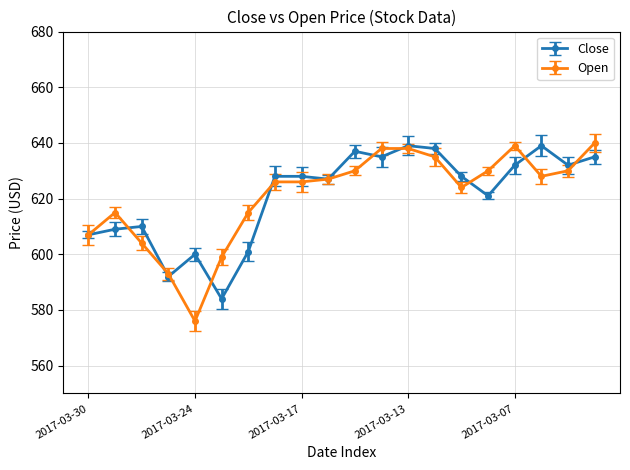

What is the greatest value displayed?

640